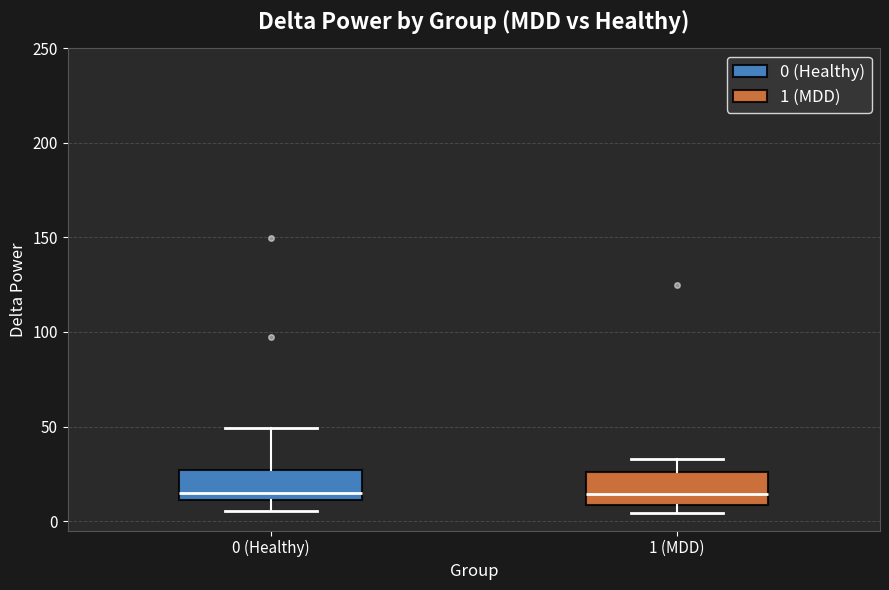

Reading left to right, transcribe this box plot: for each box, give where its median line is, the range the box spans, and where its two whiskers end, as read against the y-axis. The values are not printed on the chart, so give them approximately, as read against the axis.

0 (Healthy): median 15, box 10 to 25, whiskers 5 to 50
1 (MDD): median 15, box 10 to 25, whiskers 5 to 35